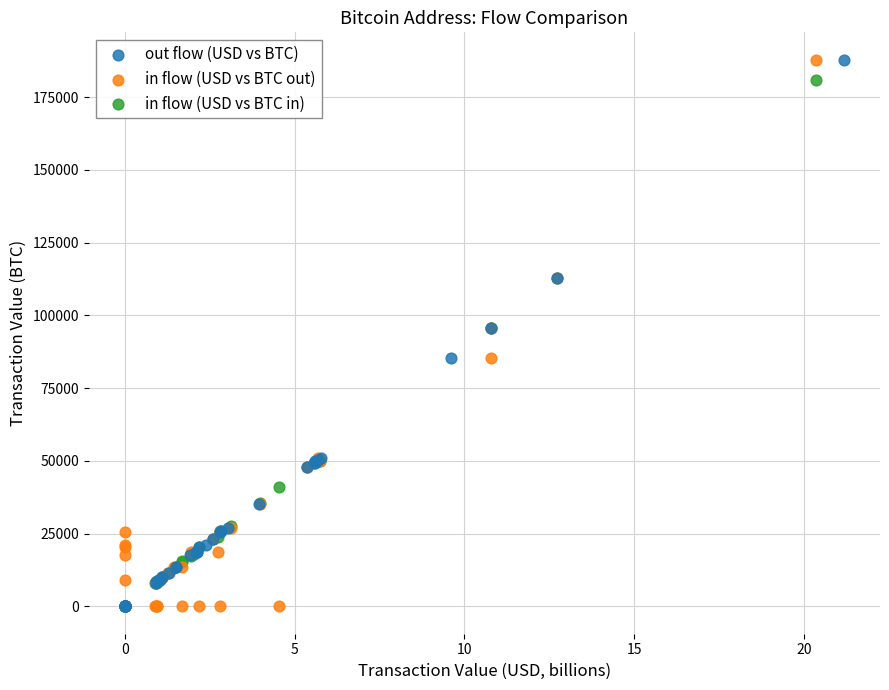

What are all the series names shown in the legend?

out flow (USD vs BTC), in flow (USD vs BTC out), in flow (USD vs BTC in)